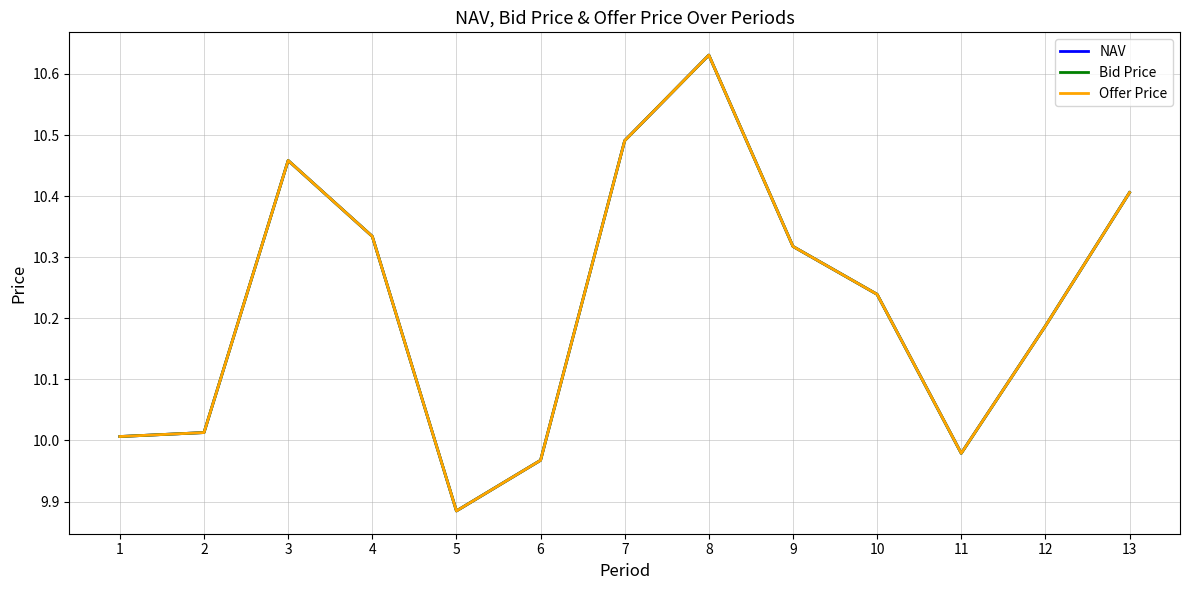

Where is Bid Price nearest to the value 10?

1